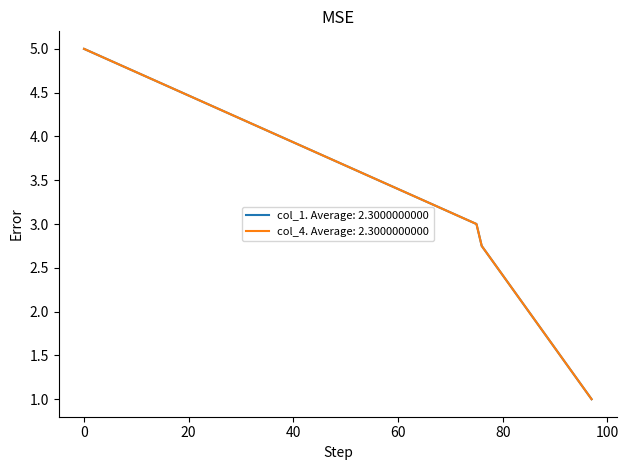

Does the chart have visible grid lines?

No